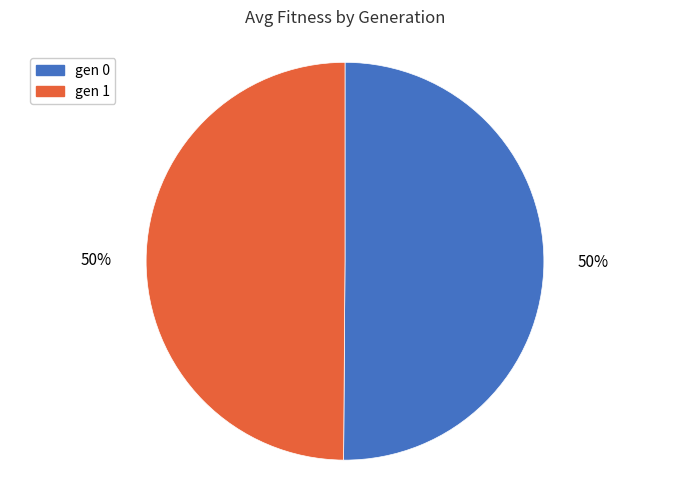

Do gen 0 and gen 1 together represent more than half of the pie?

Yes